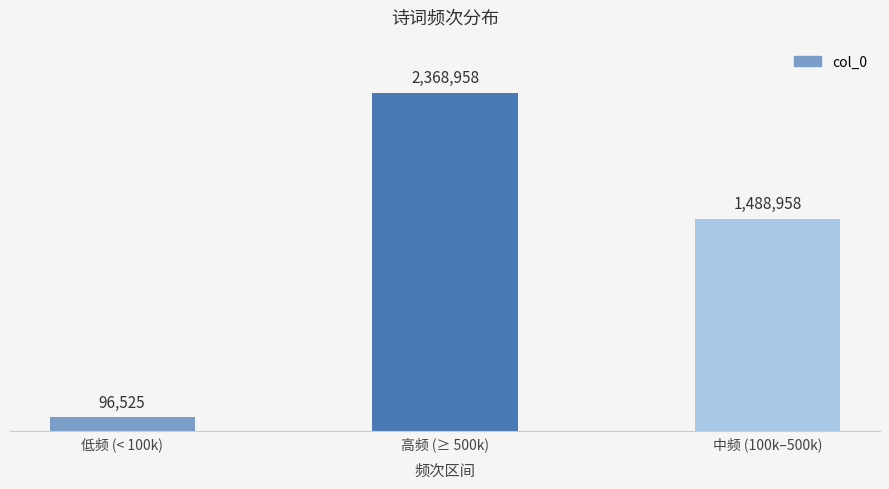

Reading left to right, transcribe all the data shown in this chart.

96525	2368958	1488958